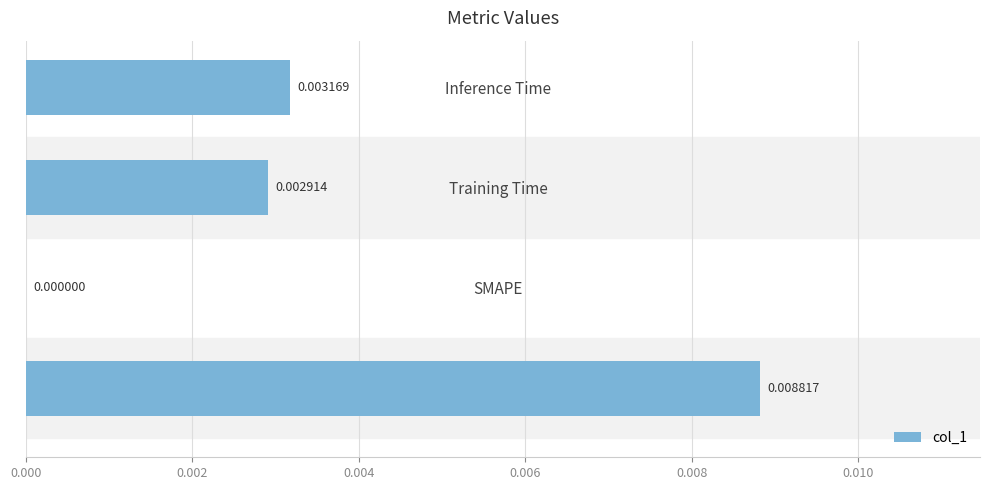

Between Inference Time and MSE, which is larger?

MSE